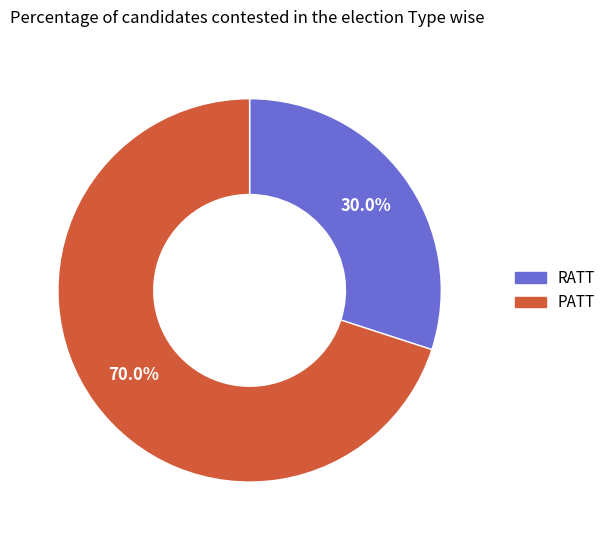

Rank the categories by value from lowest to highest.

RATT, PATT